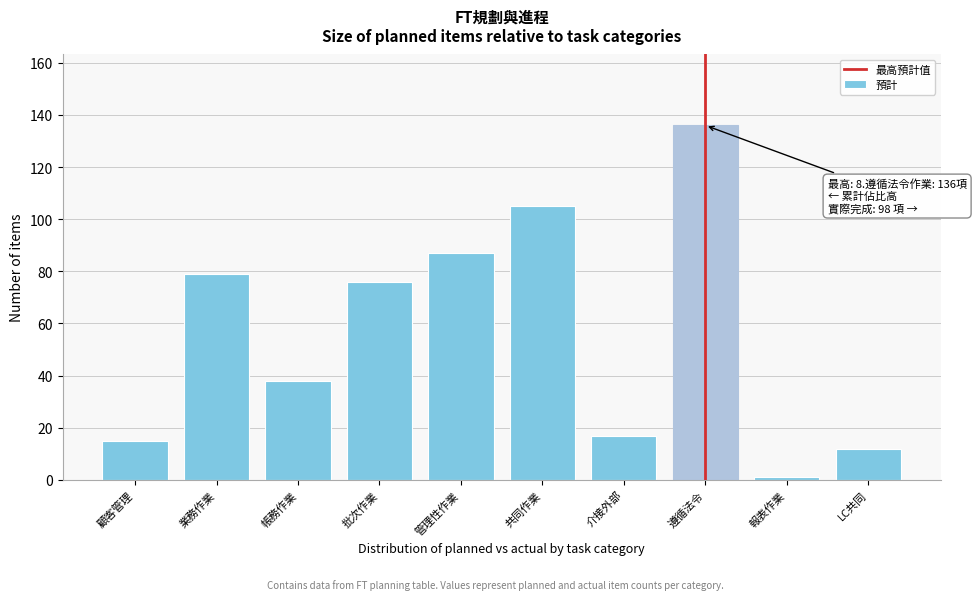

Reading left to right, what are all the values shown in this chart?

顧客管理=15	業務作業=79	帳務作業=38	批次作業=76	管理性作業=87	共同作業=105	介接外部=17	遵循法令=136	報表作業=1	LC共同=12